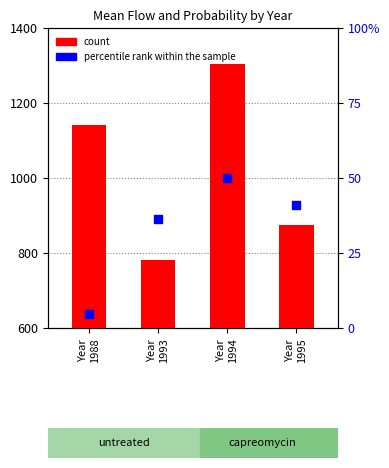

Which series contains the lowest Y value?

percentile rank within the sample